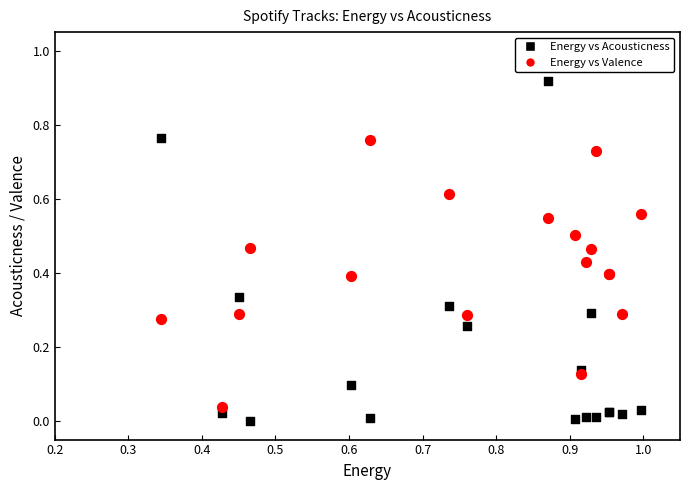

Which series has the widest spread of Y values?

Energy vs Acousticness